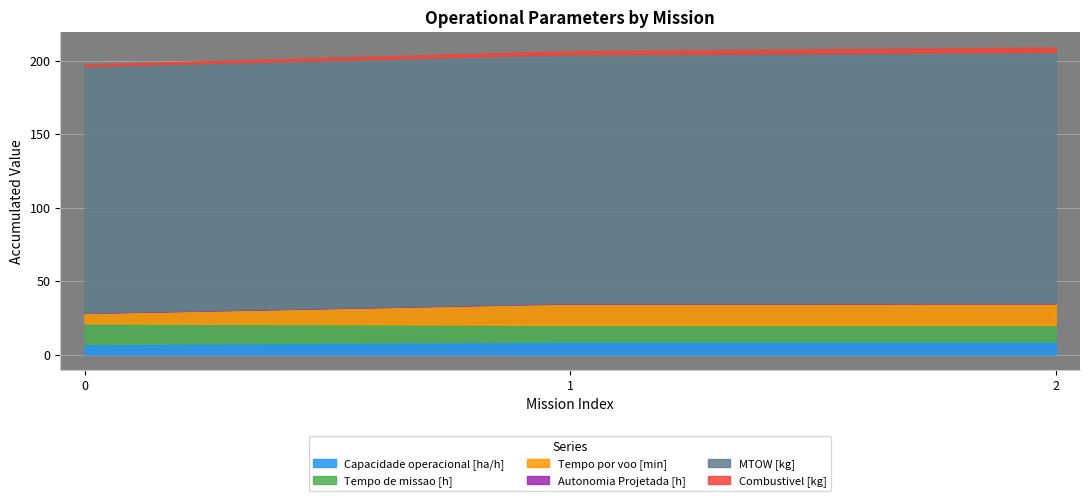

What is the maximum value for Capacidade operacional [ha/h]?

8.9